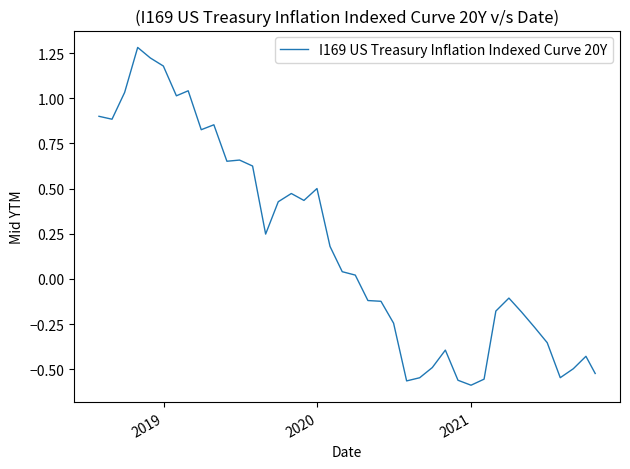

Count the number of values greater than 0.

21